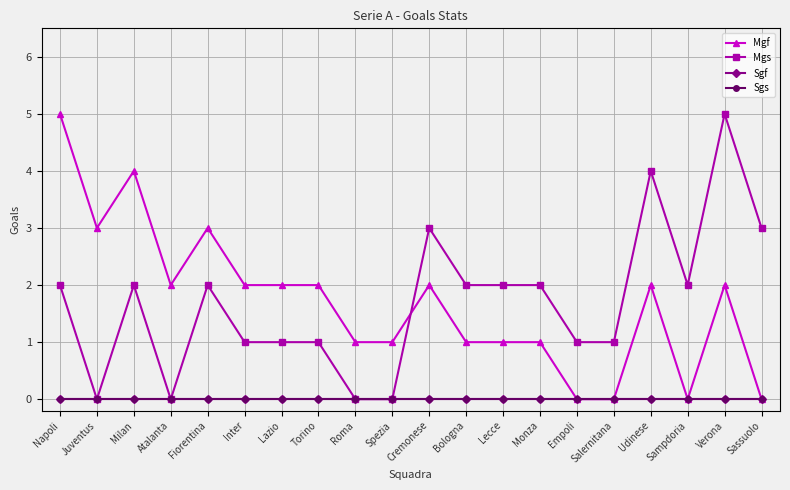

Reading right to left, transcribe all the data shown in this chart.

Mgf: Sassuolo=0	Verona=2	Sampdoria=0	Udinese=2	Salernitana=0	Empoli=0	Monza=1	Lecce=1	Bologna=1	Cremonese=2	Spezia=1	Roma=1	Torino=2	Lazio=2	Inter=2	Fiorentina=3	Atalanta=2	Milan=4	Juventus=3	Napoli=5
Mgs: Sassuolo=3	Verona=5	Sampdoria=2	Udinese=4	Salernitana=1	Empoli=1	Monza=2	Lecce=2	Bologna=2	Cremonese=3	Spezia=0	Roma=0	Torino=1	Lazio=1	Inter=1	Fiorentina=2	Atalanta=0	Milan=2	Juventus=0	Napoli=2
Sgf: Sassuolo=0	Verona=0	Sampdoria=0	Udinese=0	Salernitana=0	Empoli=0	Monza=0	Lecce=0	Bologna=0	Cremonese=0	Spezia=0	Roma=0	Torino=0	Lazio=0	Inter=0	Fiorentina=0	Atalanta=0	Milan=0	Juventus=0	Napoli=0
Sgs: Sassuolo=0	Verona=0	Sampdoria=0	Udinese=0	Salernitana=0	Empoli=0	Monza=0	Lecce=0	Bologna=0	Cremonese=0	Spezia=0	Roma=0	Torino=0	Lazio=0	Inter=0	Fiorentina=0	Atalanta=0	Milan=0	Juventus=0	Napoli=0